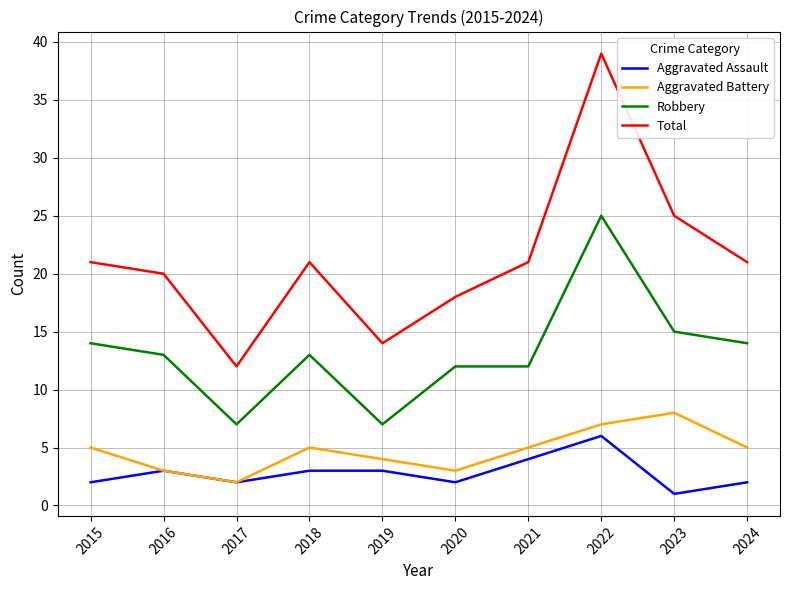

Between 2019 and 2020, which series saw the biggest shift?

Robbery